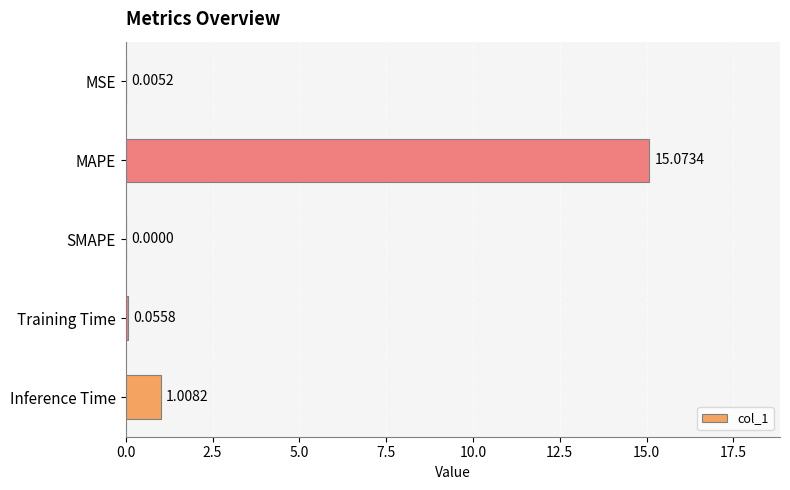

What is the change in value from SMAPE to Inference Time?

+1.0